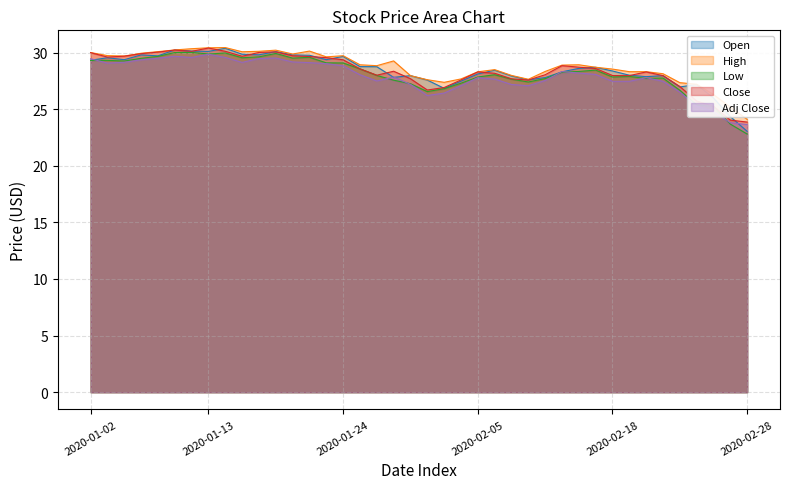

What is the smallest value displayed?

22.8